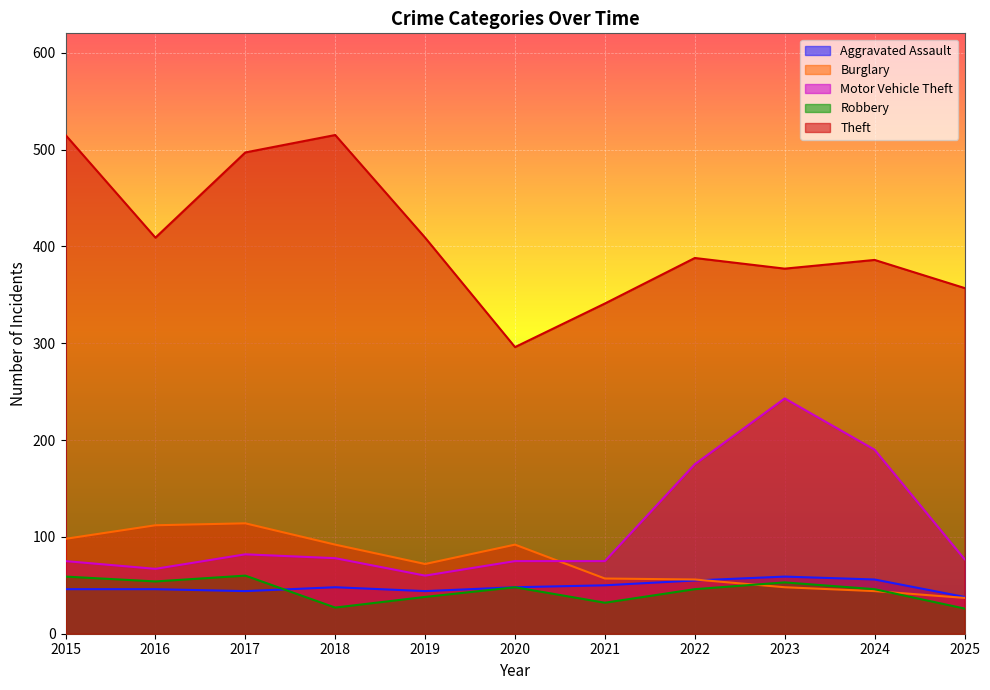

Is the value of Burglary at 2023 greater than the value of Aggravated Assault at 2017?

Yes